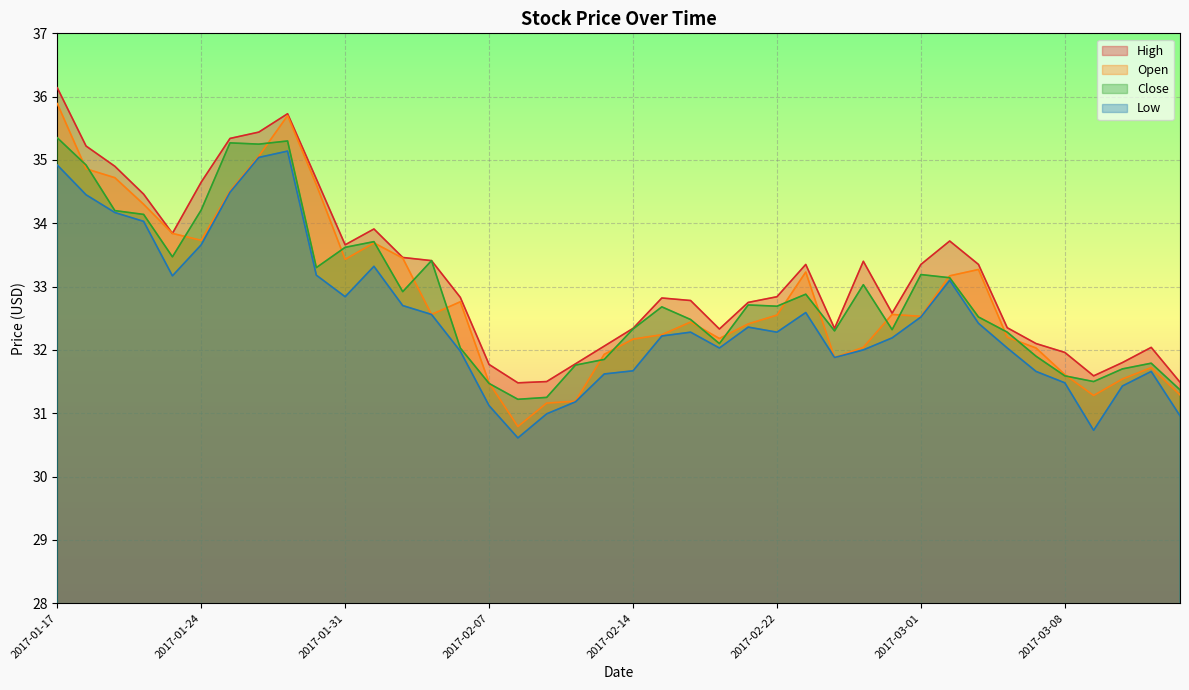

What is the difference between the maximum and second lowest values in the Low series?

4.4